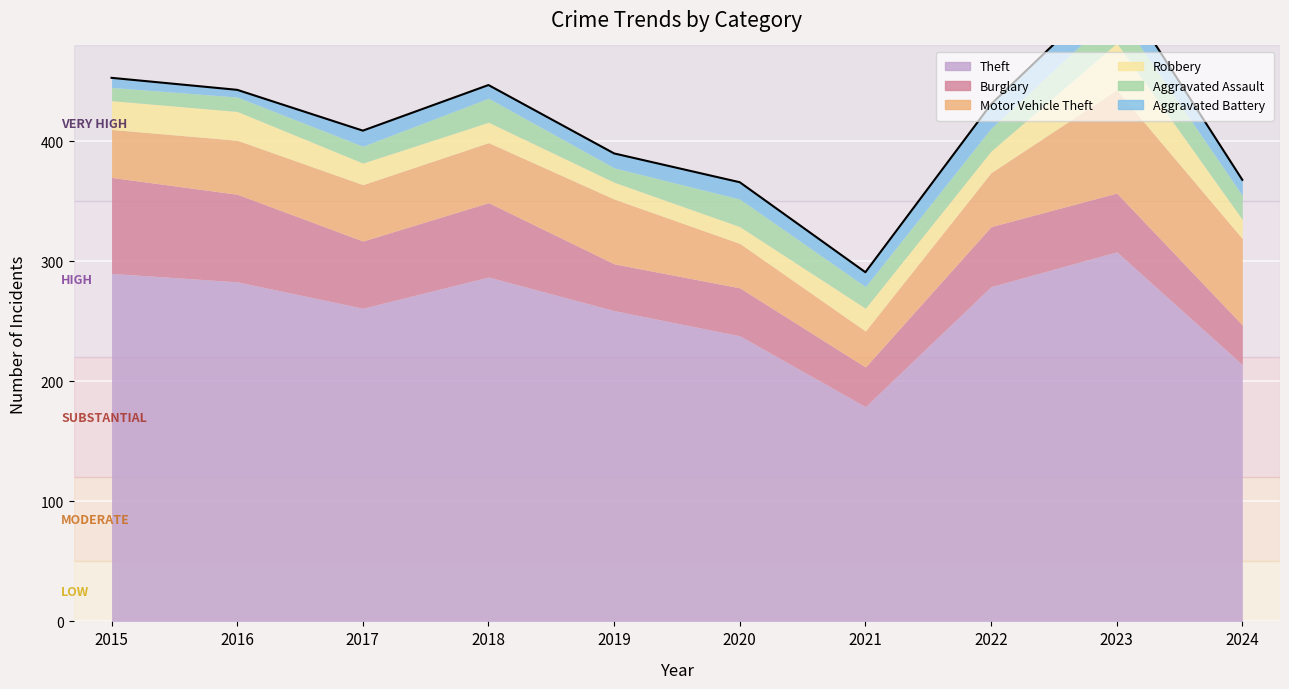

Does the chart display data point markers on the line(s)?

No